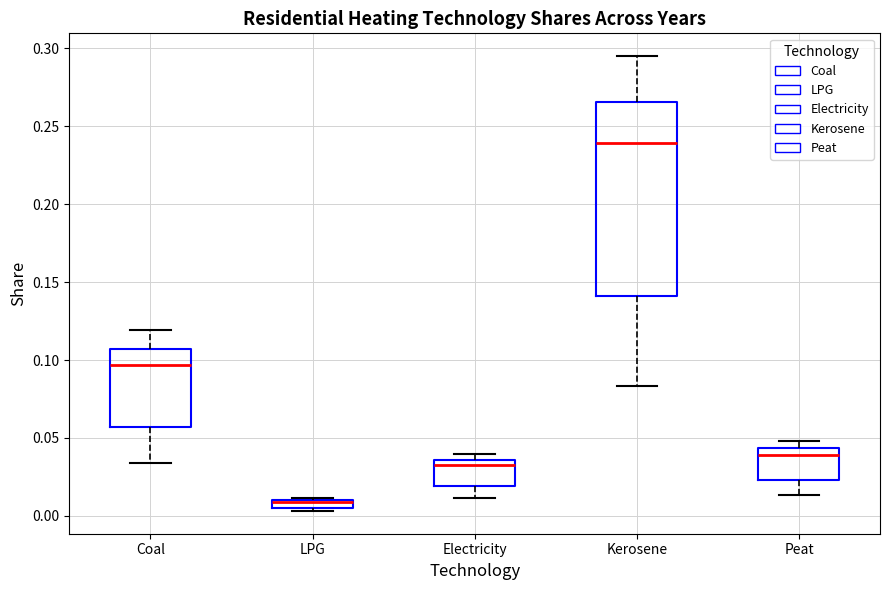

Where is the upper edge of the box for LPG on the y-axis? The values are not printed on the chart, so give them approximately, as read against the axis.

0.010